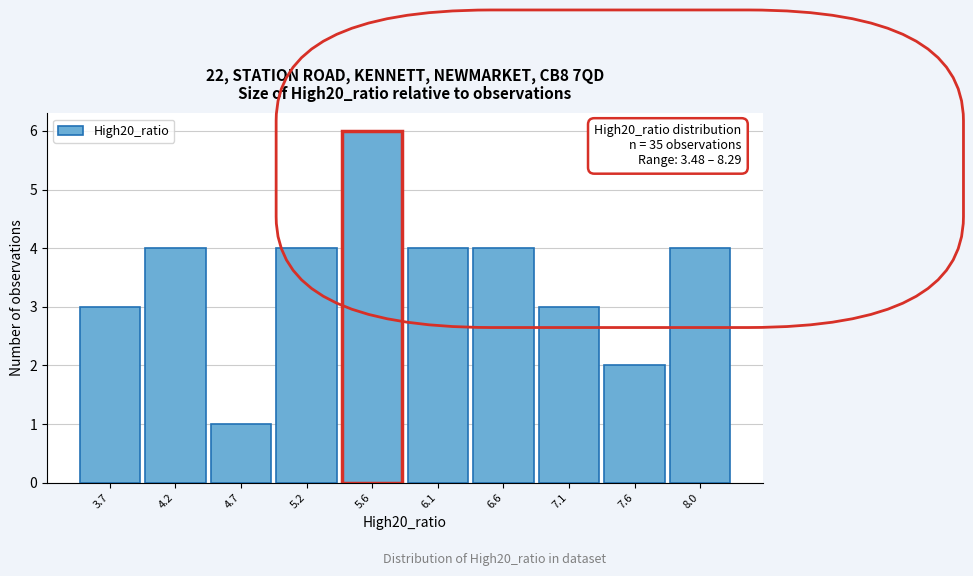

Which range on the x-axis has the tallest bar?

5.40 to 5.90